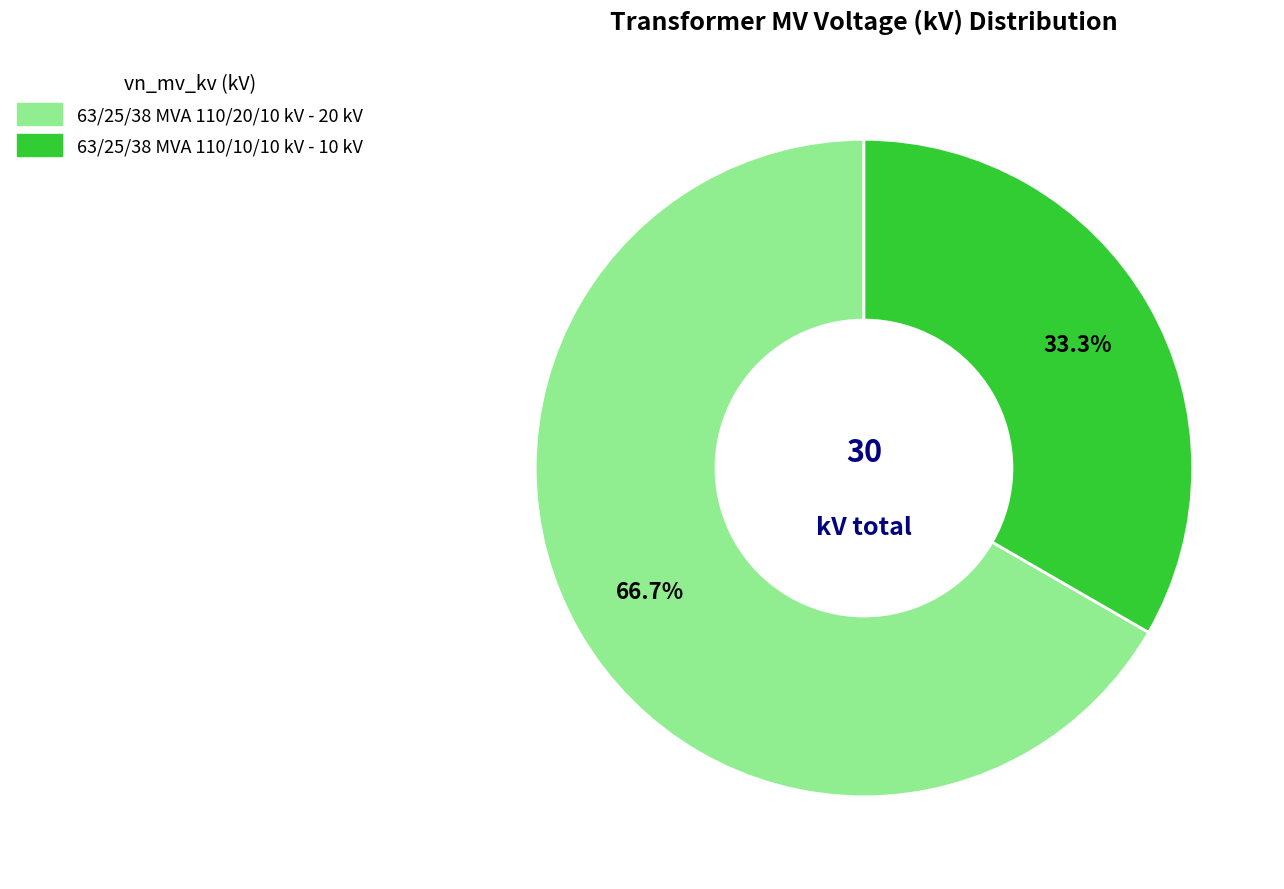

Is the sum of 63/25/38 MVA 110/10/10 kV and 63/25/38 MVA 110/20/10 kV greater than half?

Yes